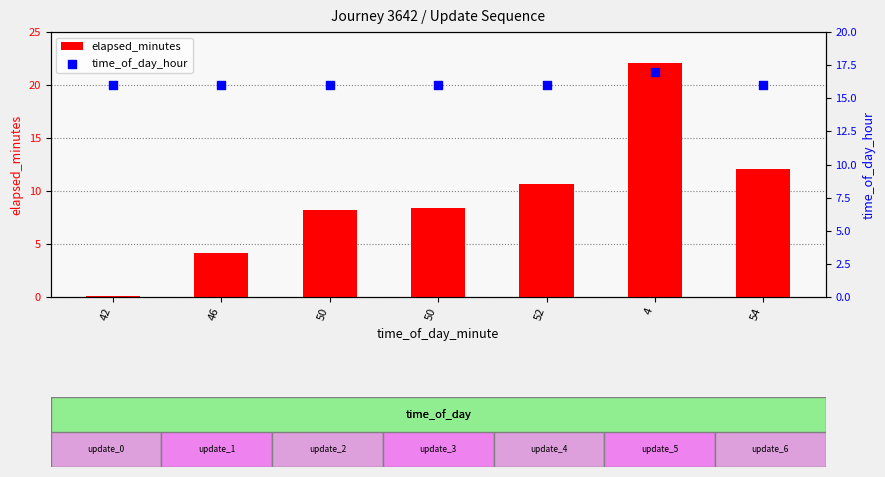

Which series contains the lowest Y value?

elapsed_minutes